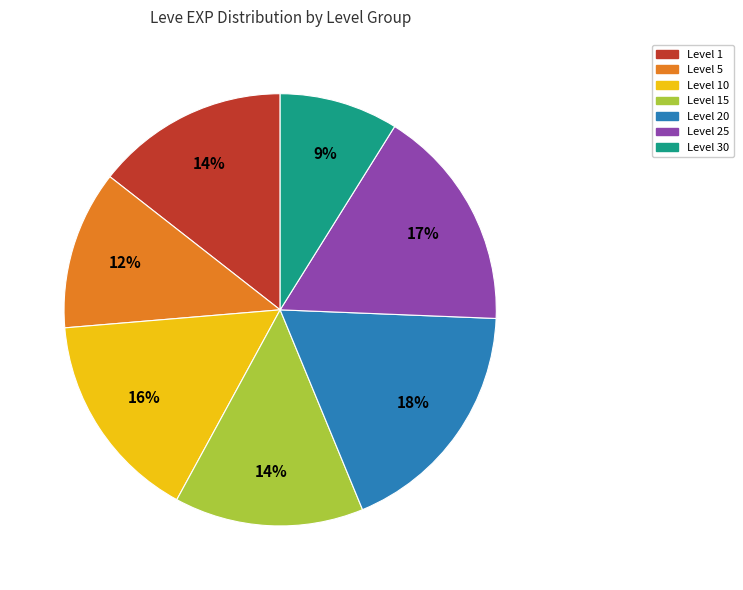

To the nearest percent, what is the difference between the largest and smallest slice percentages?

9%